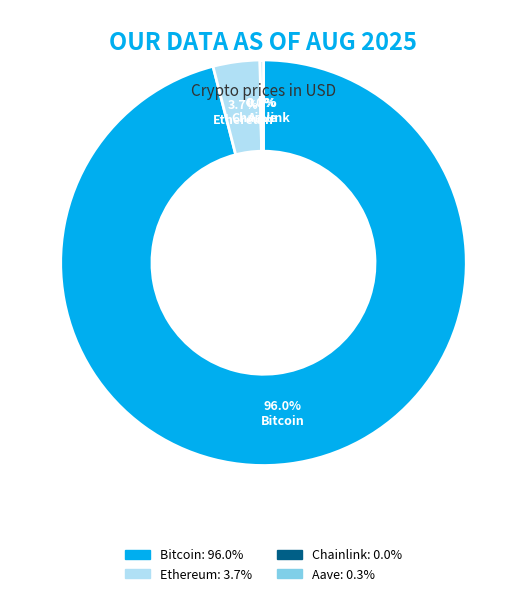

What is the largest slice in the pie chart?

Bitcoin